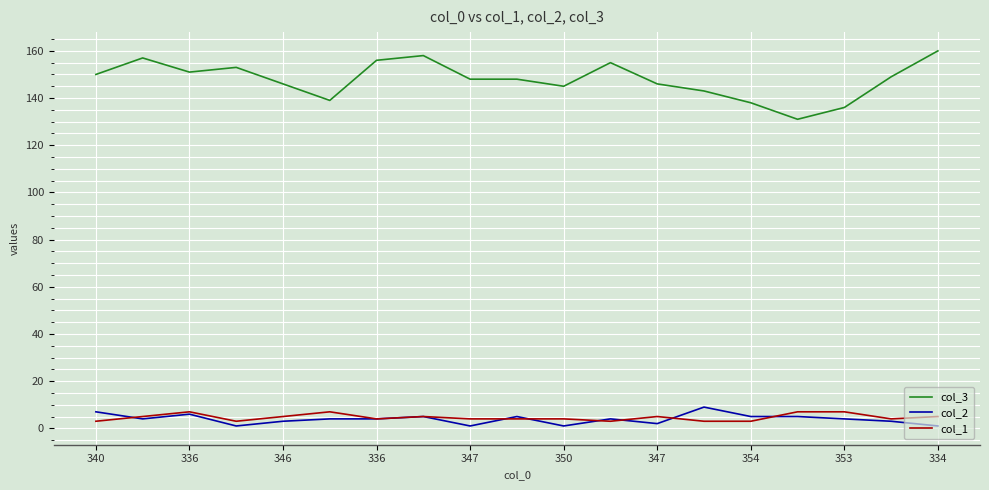

What are all the series names shown in the legend?

col_3, col_2, col_1